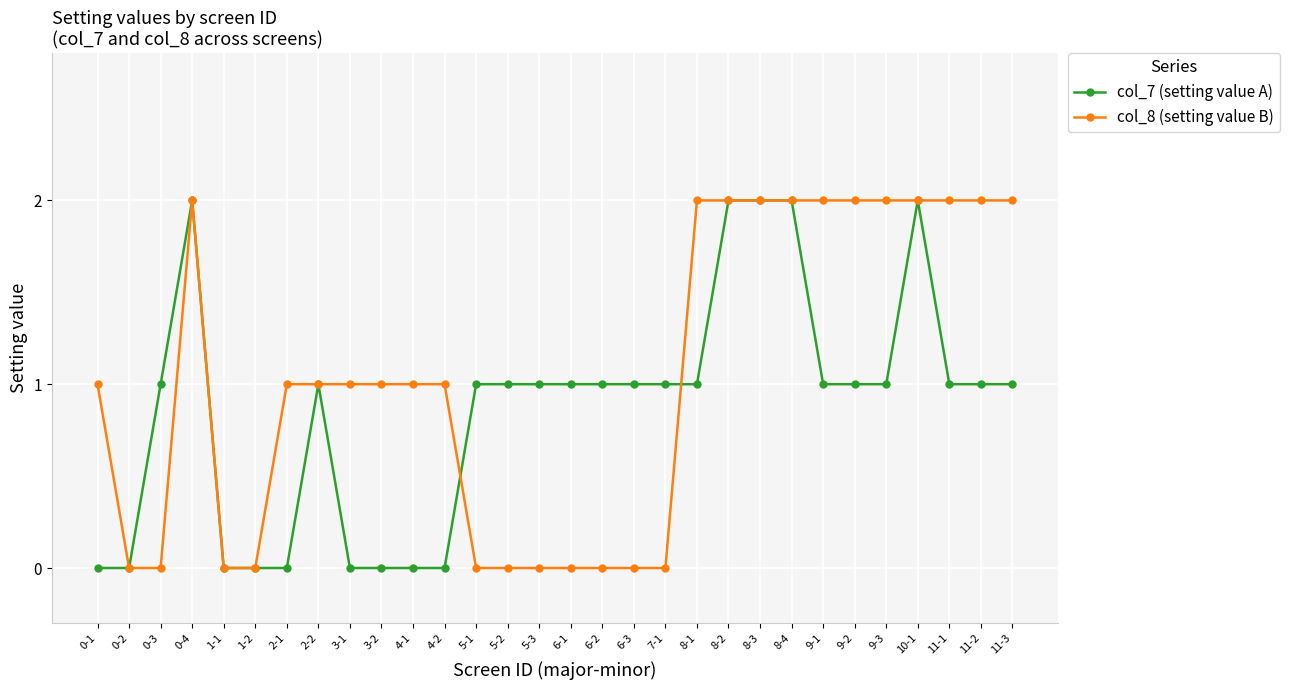

How many data points does each series have?

30